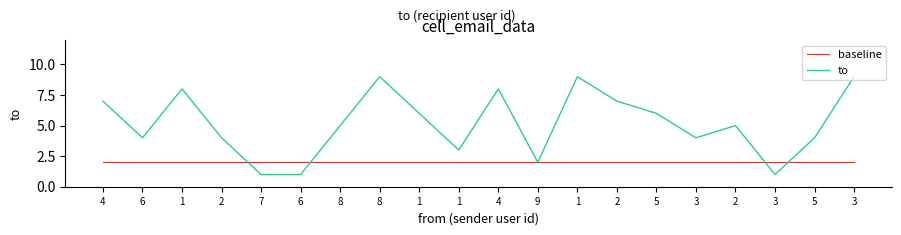

Rank the series by their average value, from highest to lowest.

to, baseline